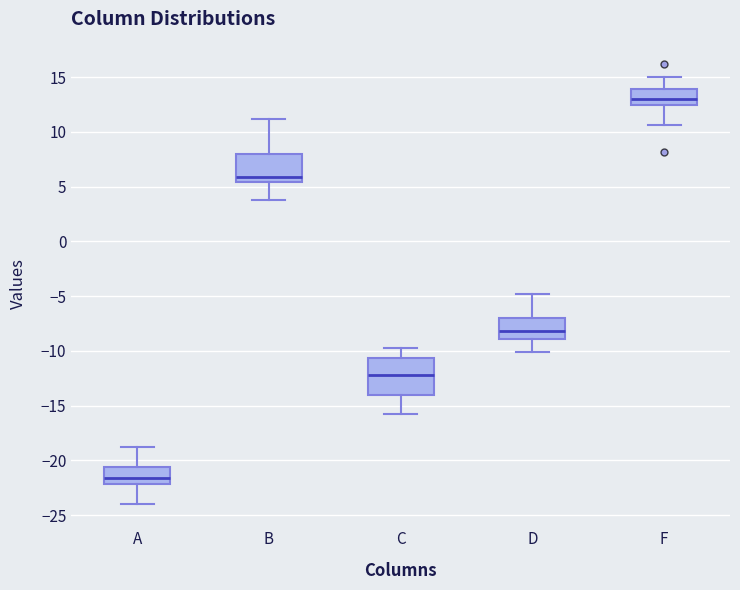

Comparing the boxes themselves (not the whiskers), which one is the tallest?

C